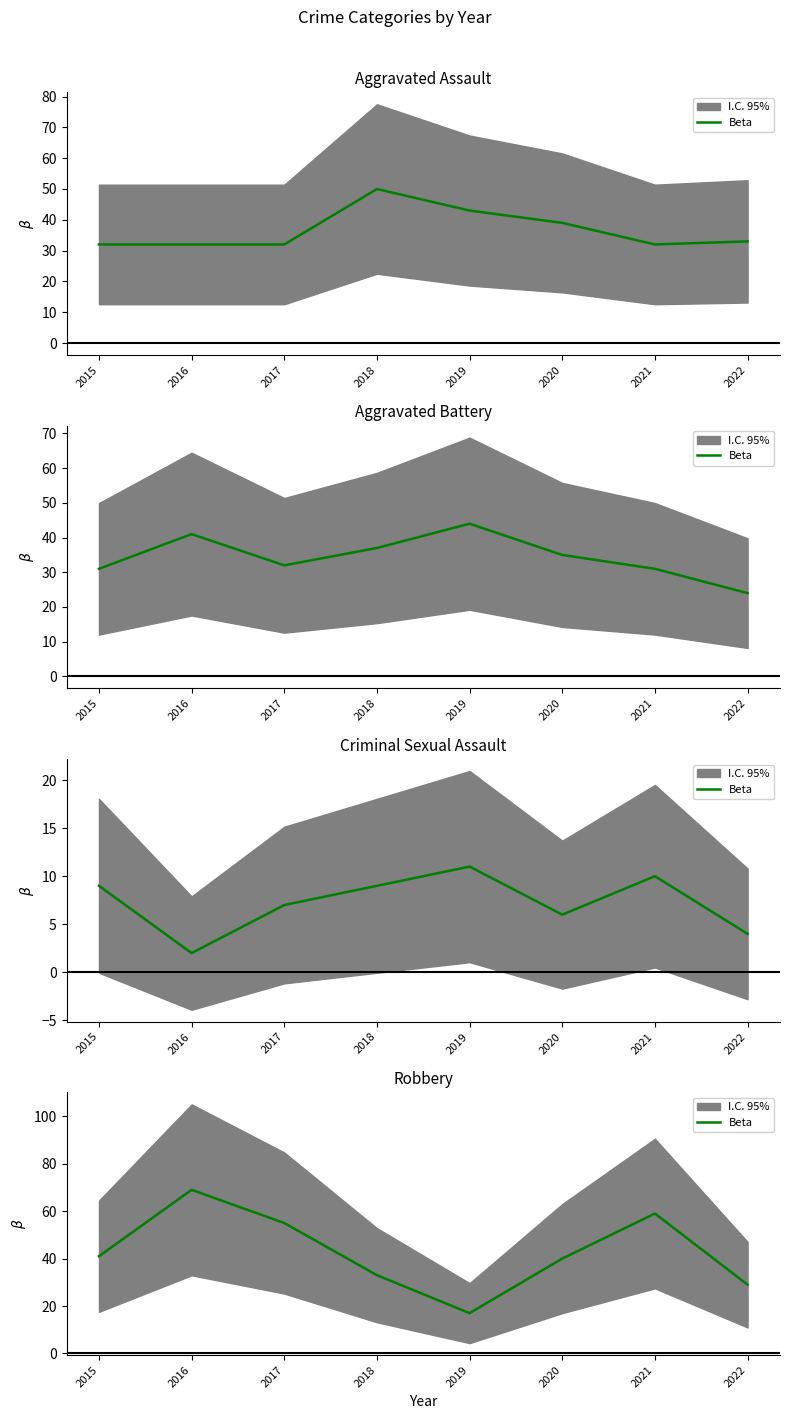

What is the value of the 5th point from the left?

17